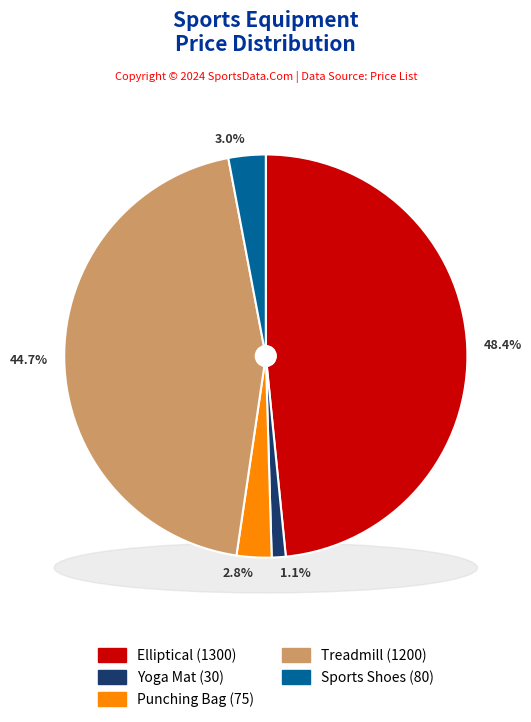

Approximately how many times larger is the value at Yoga Mat compared to Sports Shoes?

0.4